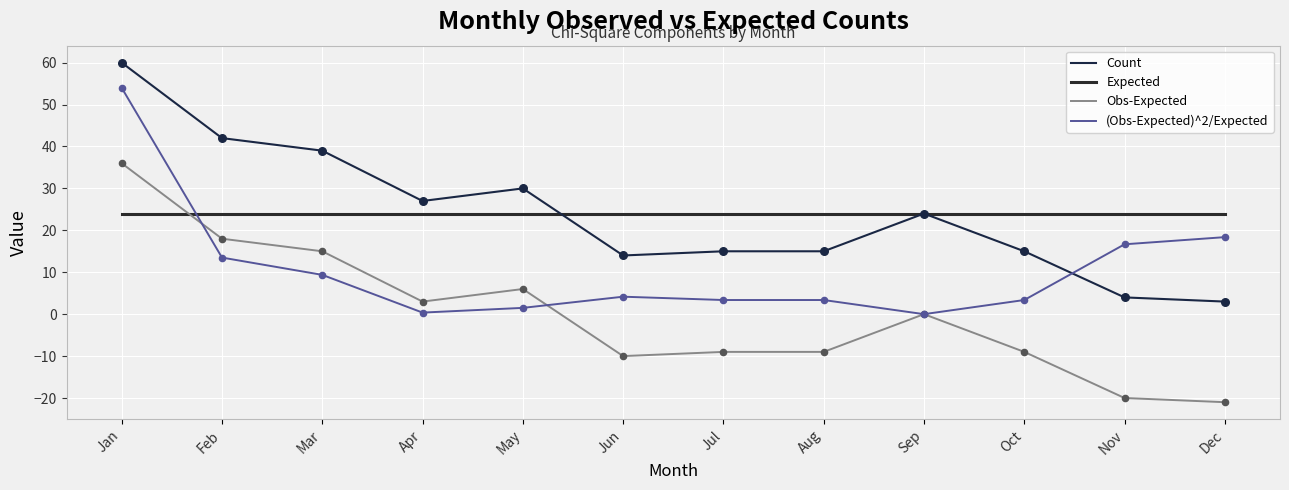

Is the value of Count at Sep greater than the value of (Obs-Expected)^2/Expected at Oct?

Yes